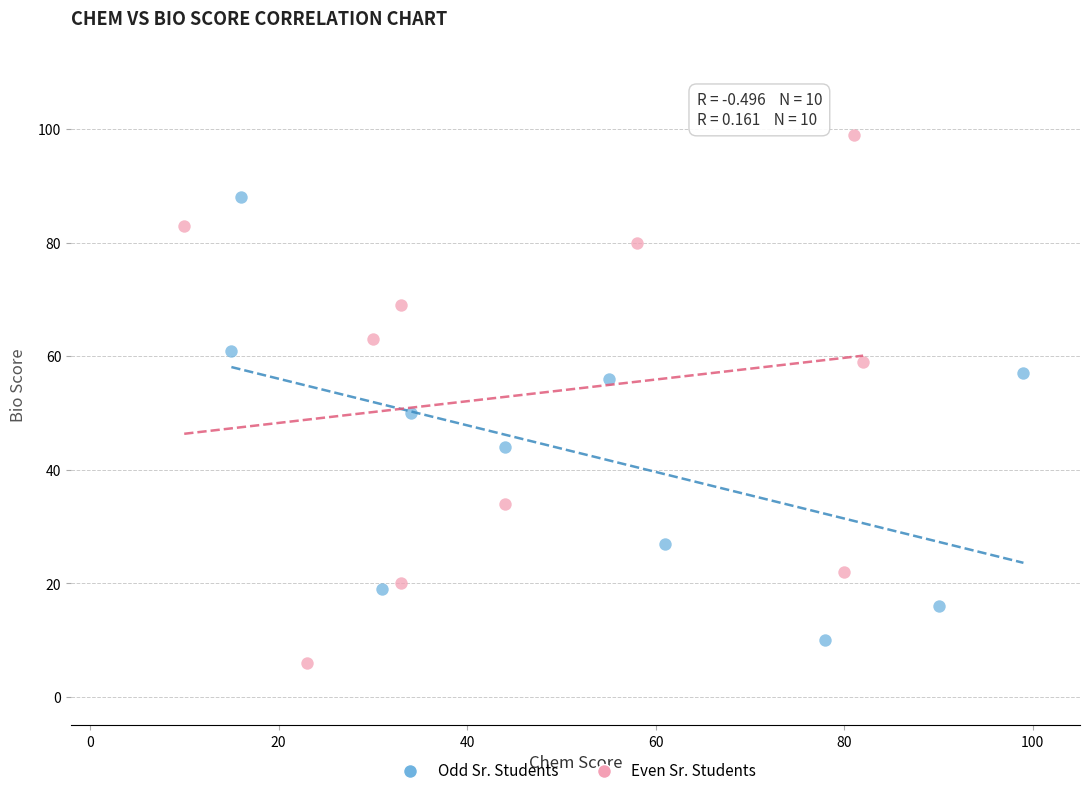

Which series reaches the maximum Y coordinate?

Even Sr. Students